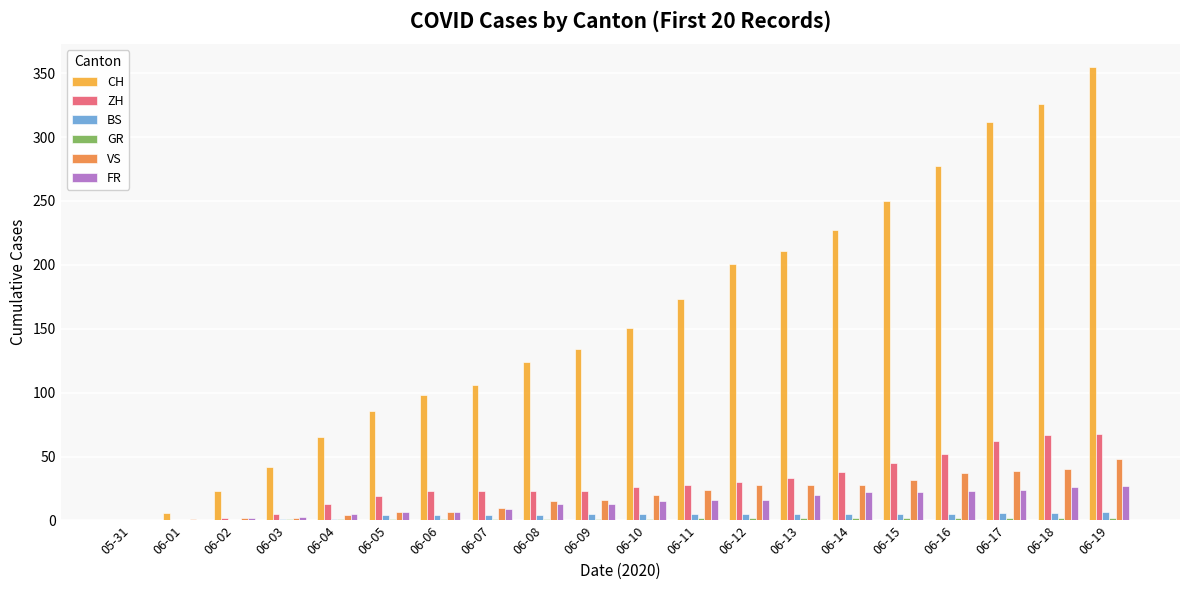

Which series has the largest range (max minus min)?

CH